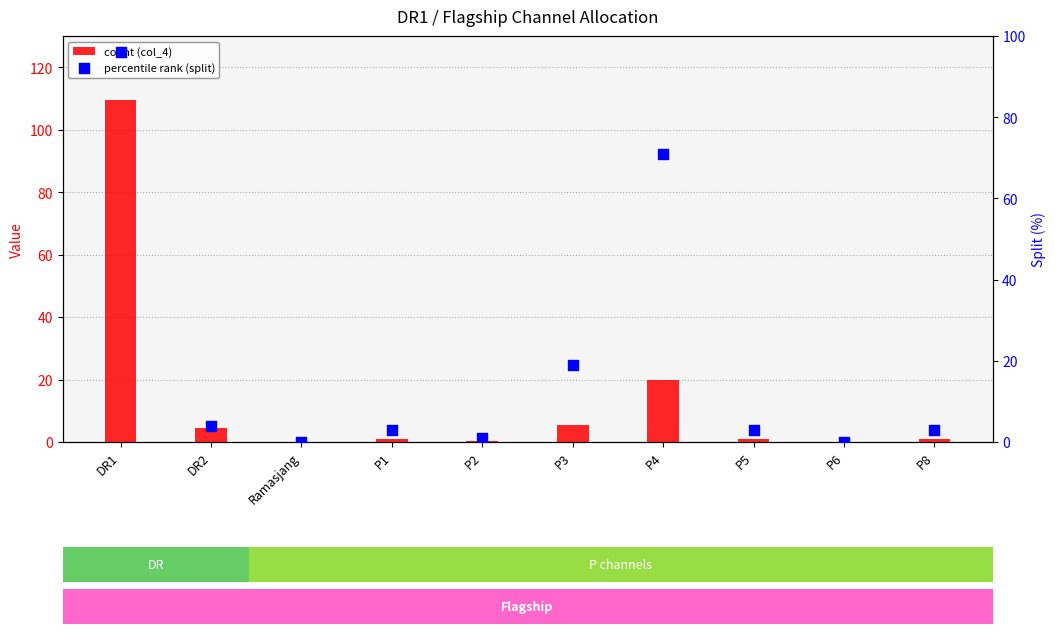

Which series has the largest total across all categories?

percentile rank (split)